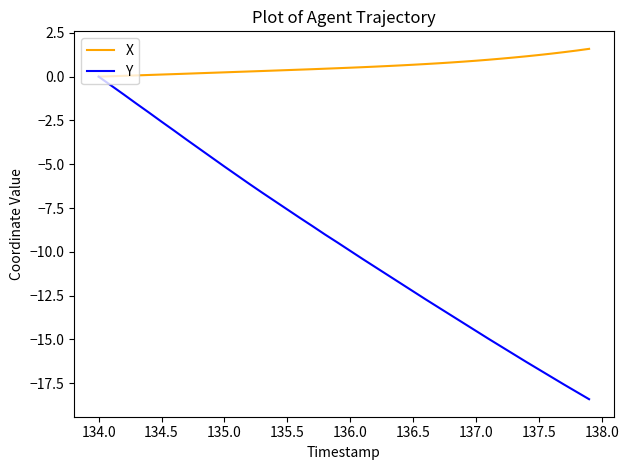

Which series has the largest range (max minus min)?

Y